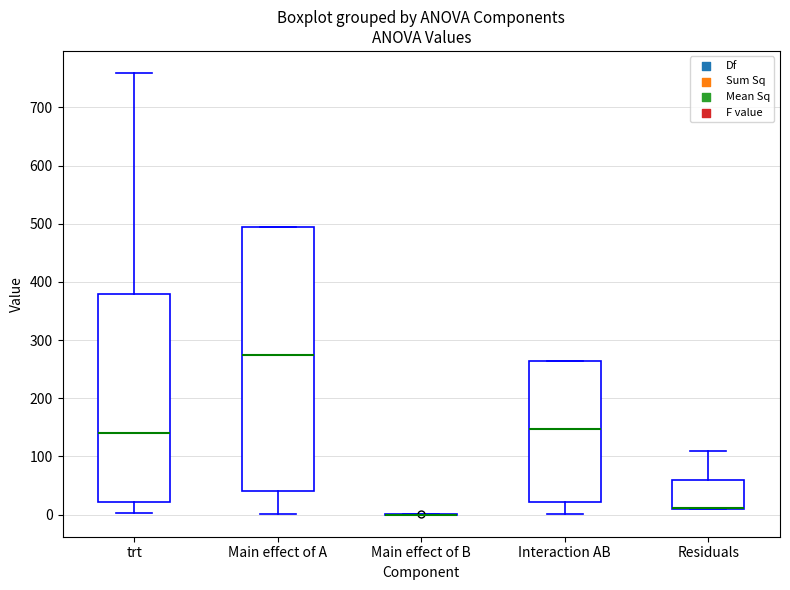

Where does the upper whisker of the box for trt end on the y-axis? The values are not printed on the chart, so give them approximately, as read against the axis.

760